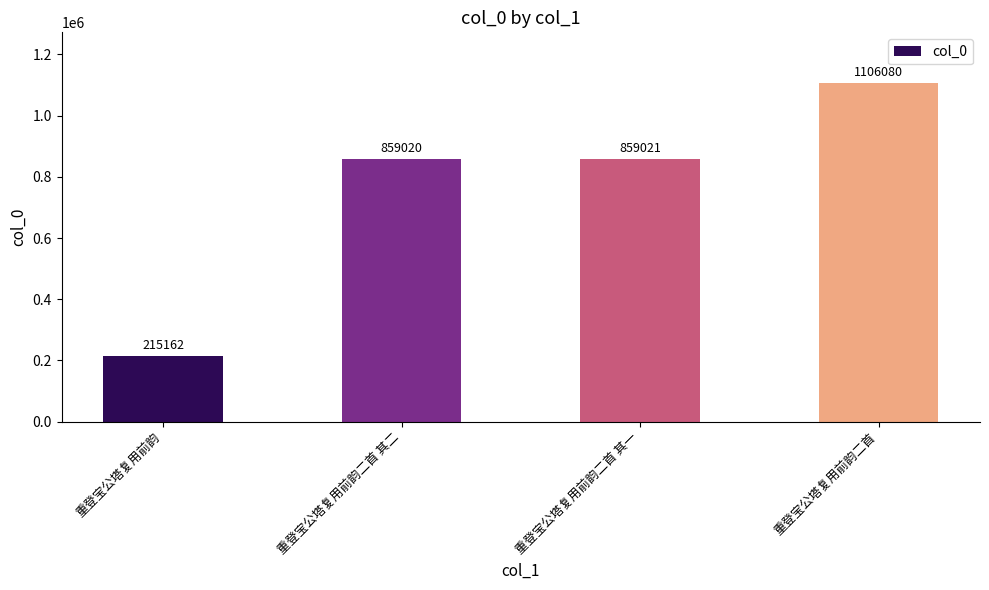

Between 重登宝公塔复用前韵 and 重登宝公塔复用前韵二首, which is larger?

重登宝公塔复用前韵二首